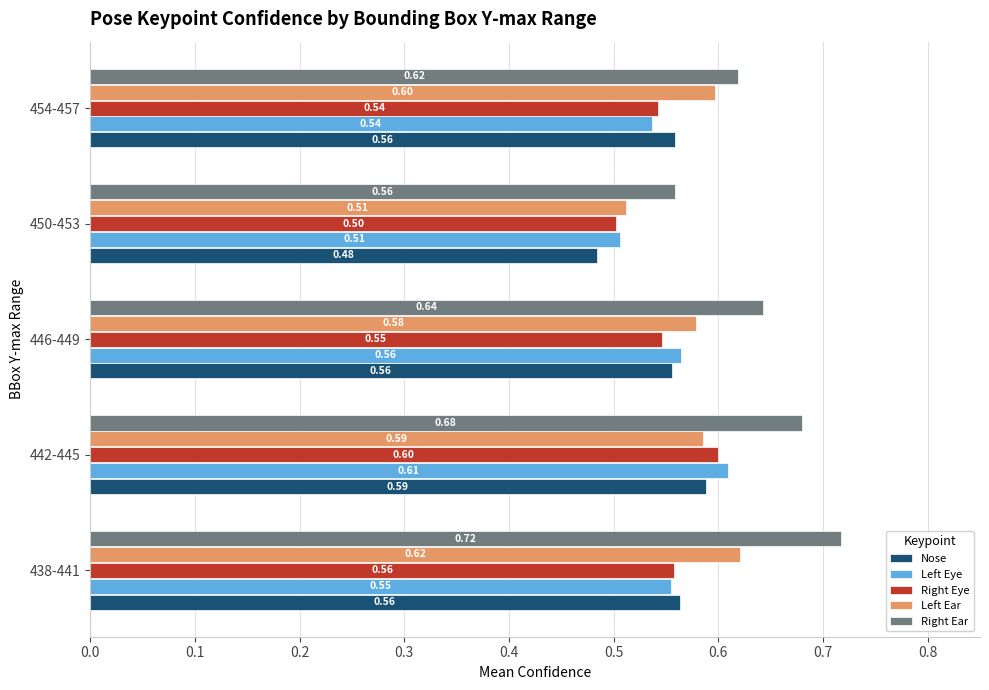

What is the sum of the Nose values at 454-457 and 450-453?

1.0